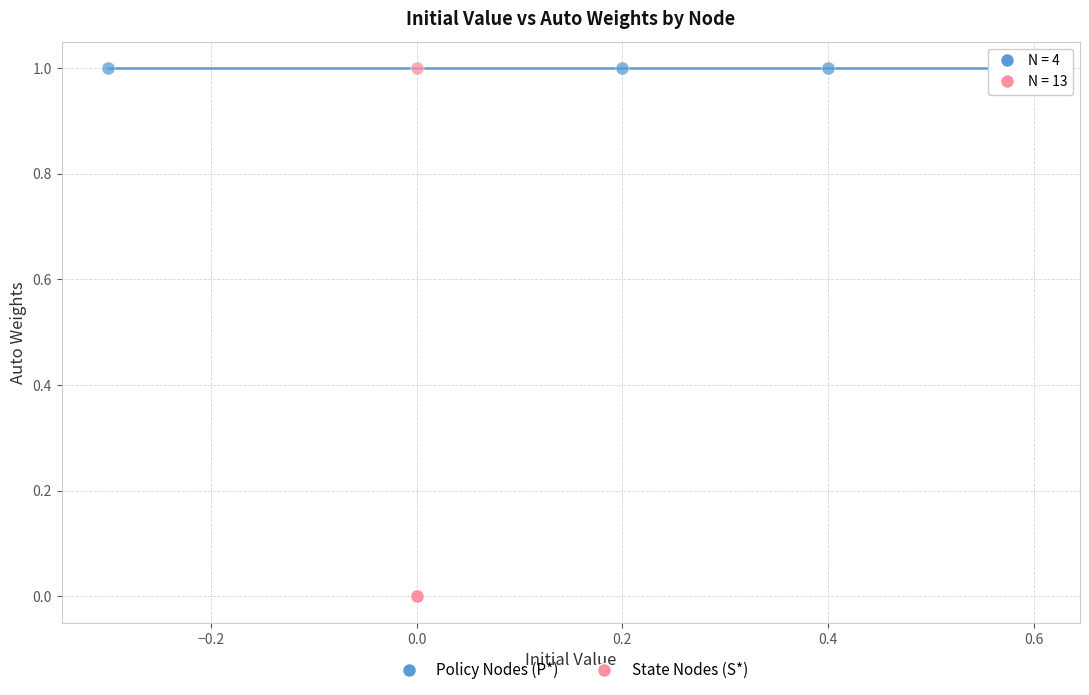

Which series contains the lowest Y value?

State Nodes (S*)